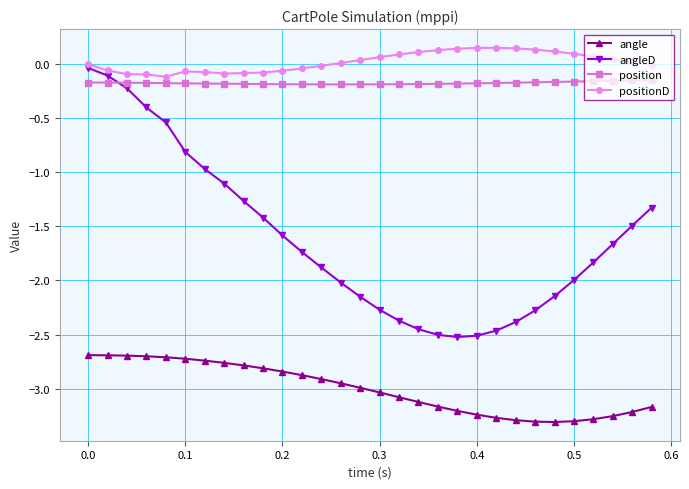

True or false: positionD has more than 0 points higher than both neighbors.

True